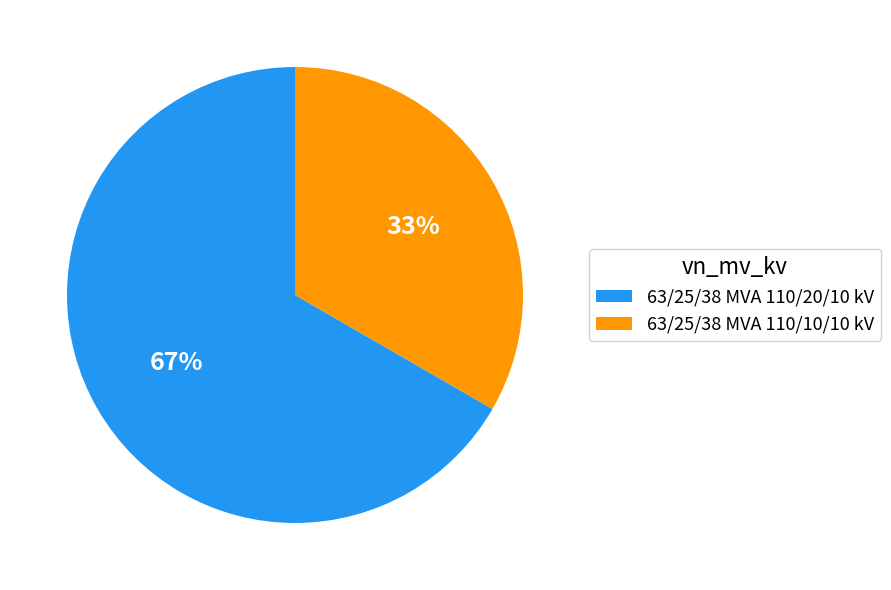

Is the sum of 63/25/38 MVA 110/10/10 kV and 63/25/38 MVA 110/20/10 kV greater than half?

Yes